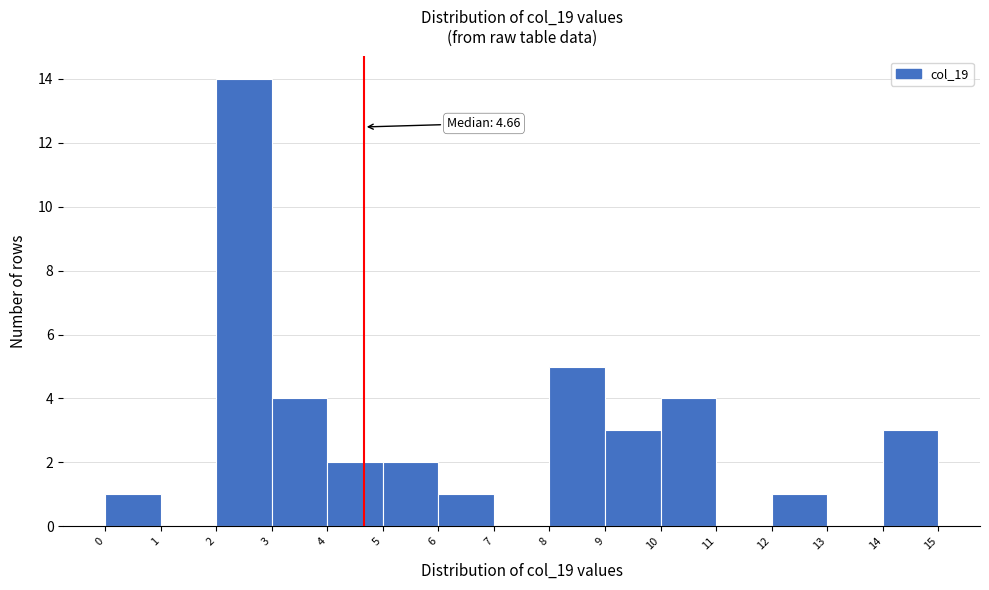

Which range on the x-axis has the tallest bar?

2 to 3